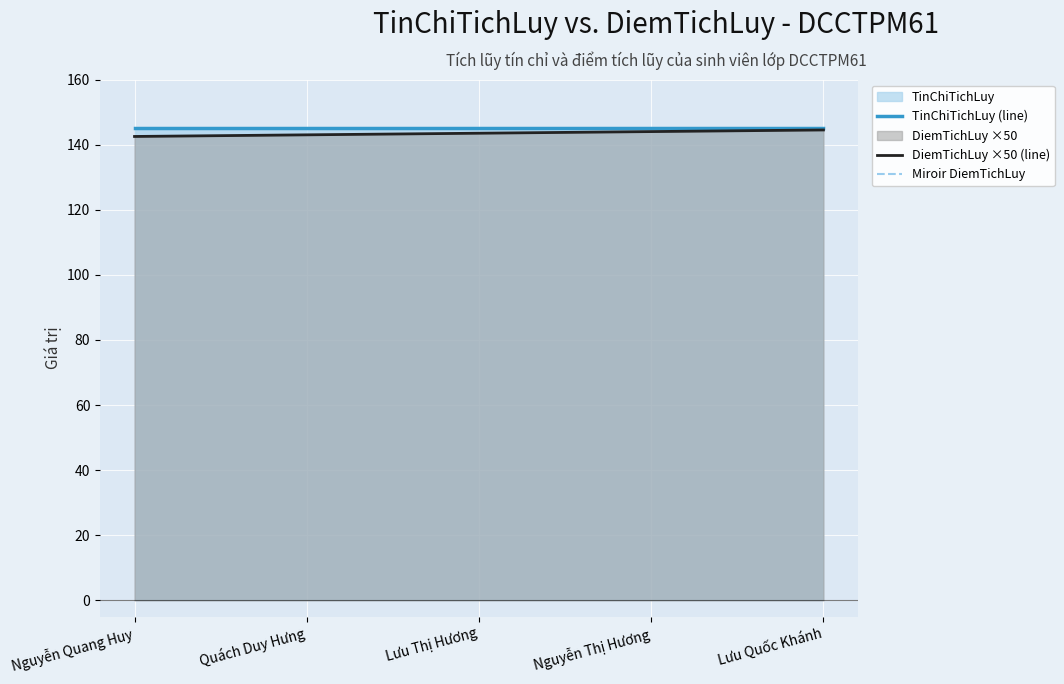

The DiemTichLuy ×50 (line) series shows 144.0 at Nguyễn Thị Hương. True or false?

True